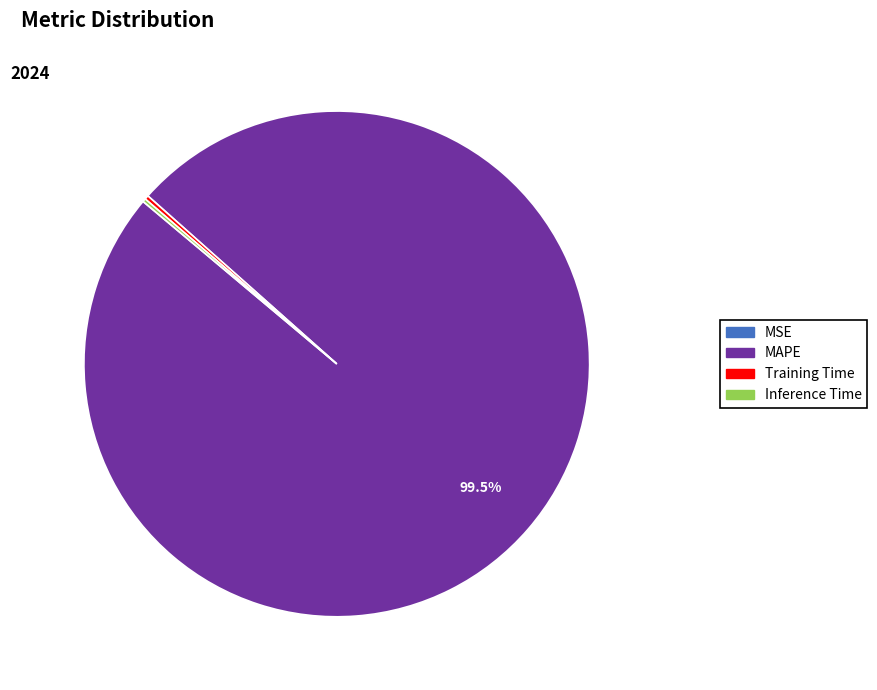

To the nearest percent, what is the difference between the largest and smallest slice percentages?

100%